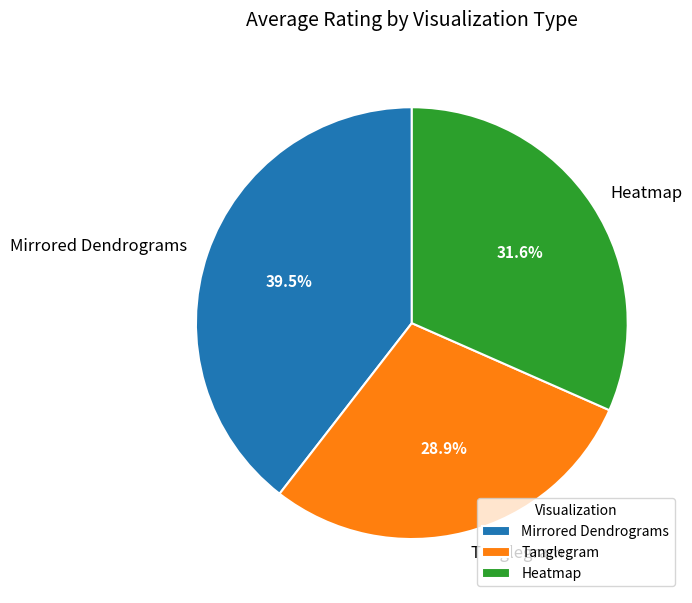

What percentage do Mirrored Dendrograms and Heatmap together represent?

71.1%